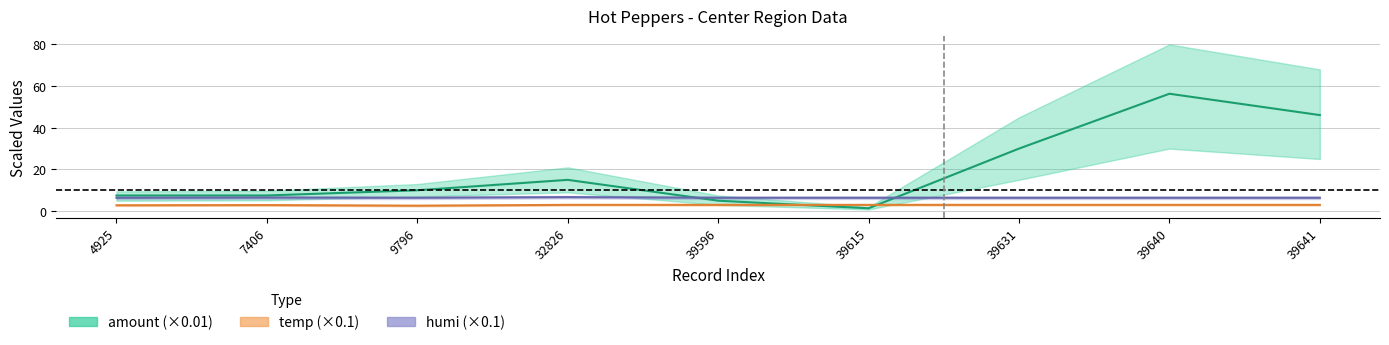

How many times do humi and amount cross each other?

2